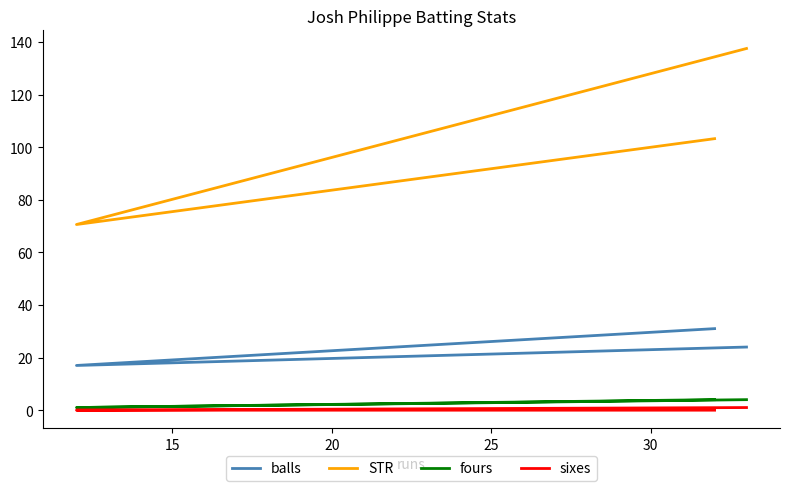

What is the sum of all fours values?

9.0